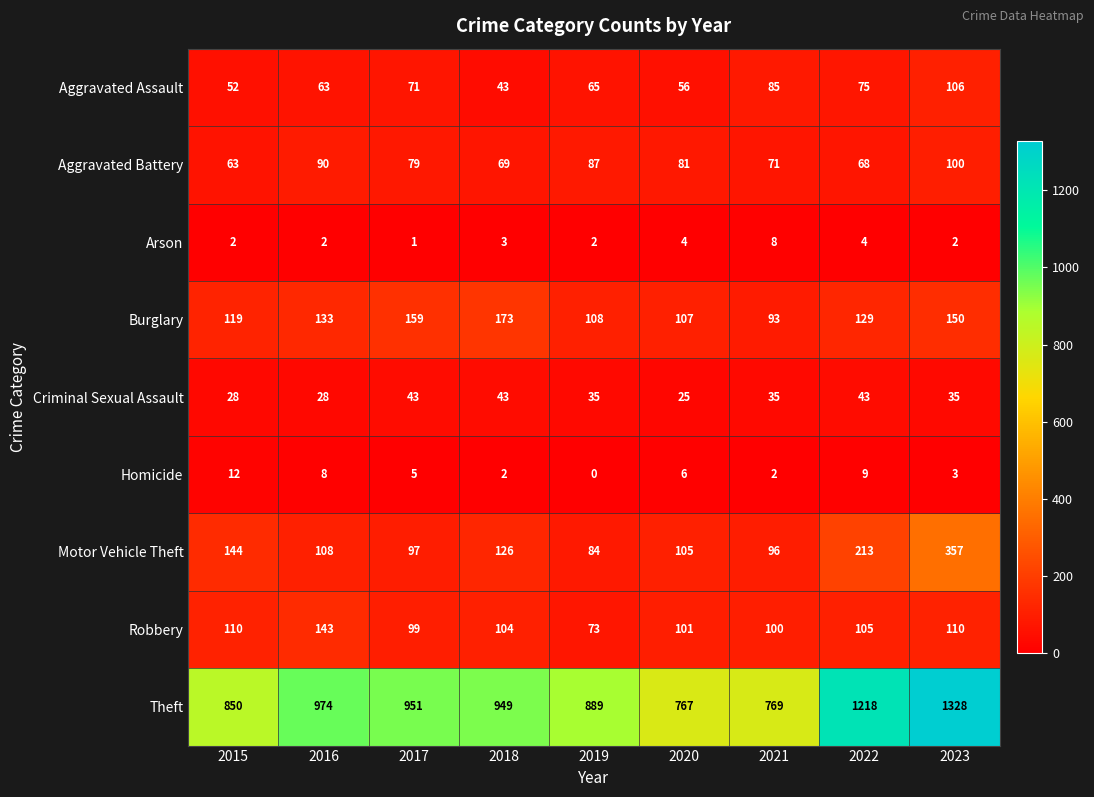

How many Criminal Sexual Assault values are between 28 and 43?

8